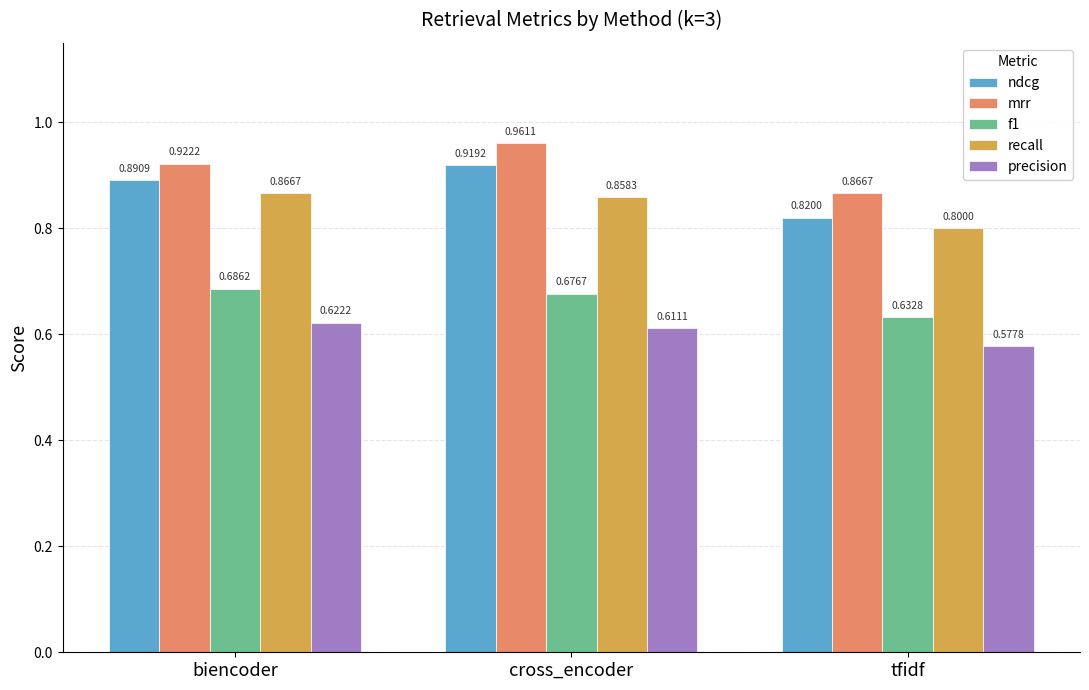

How many bars are there in each group?

5